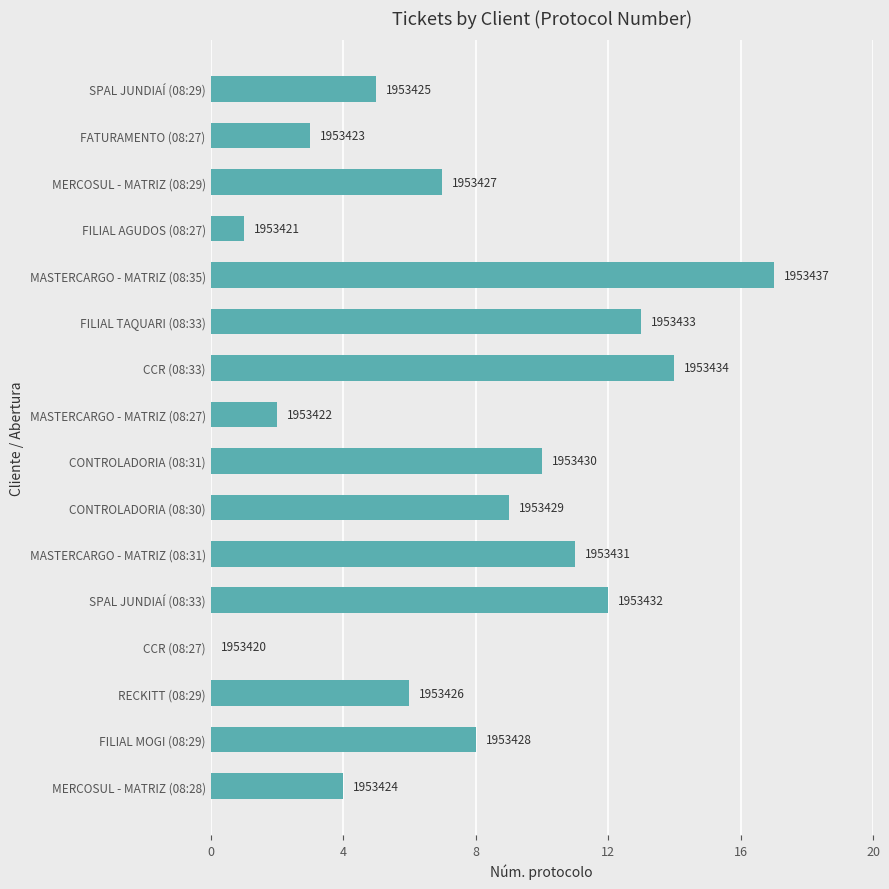

Are the bars horizontal?

Yes